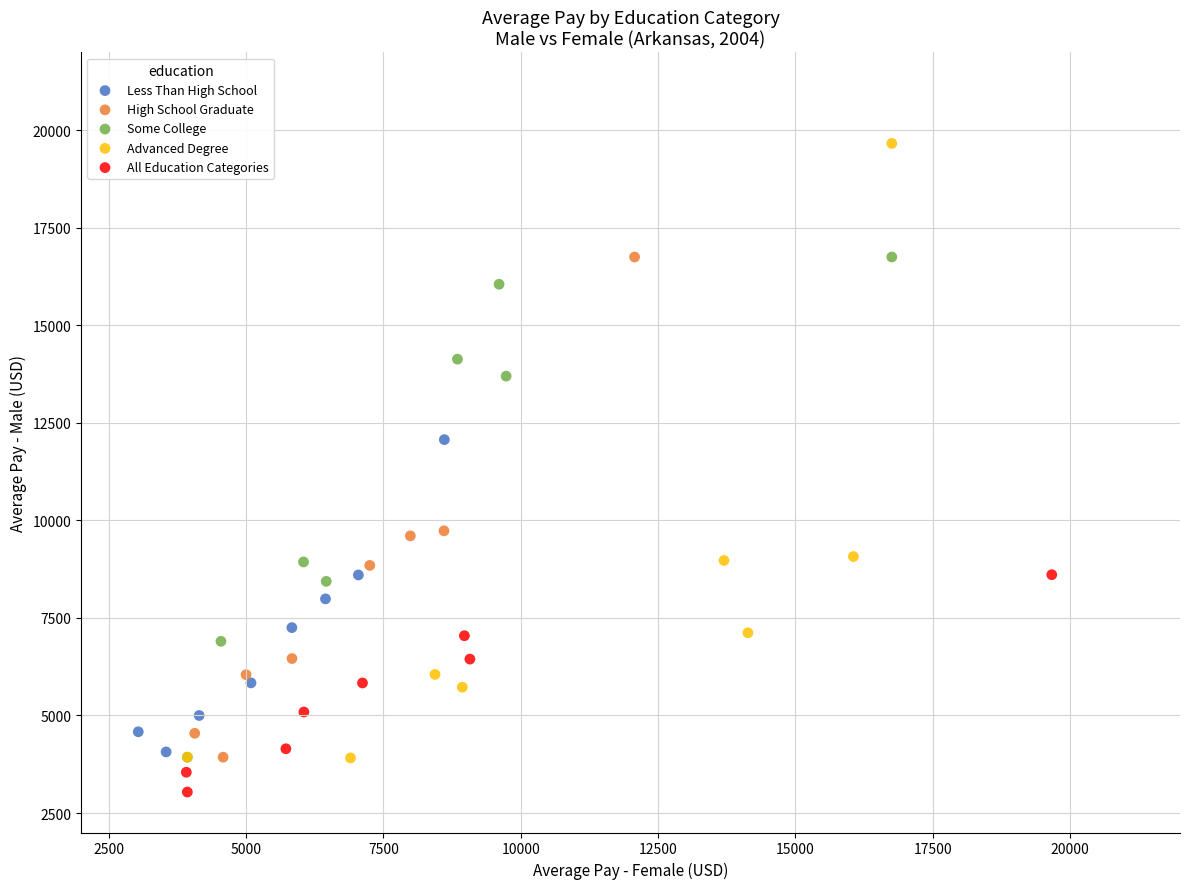

Which series contains the highest Y value?

Advanced Degree